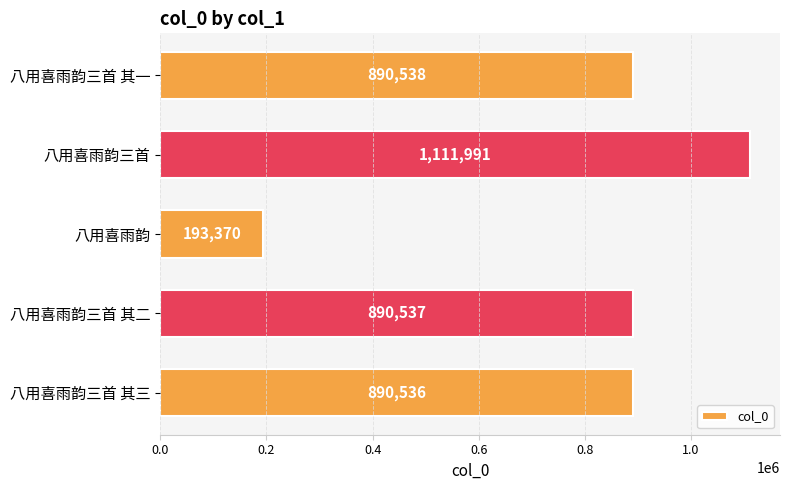

What is the smallest value displayed?

193370